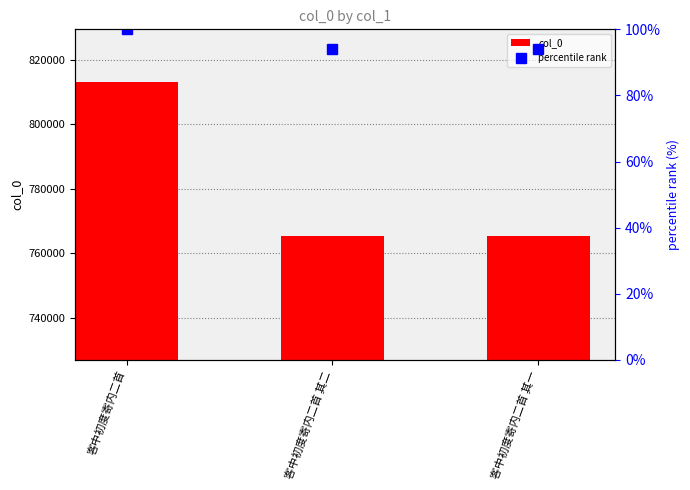

What is the greatest value displayed?

813177.0